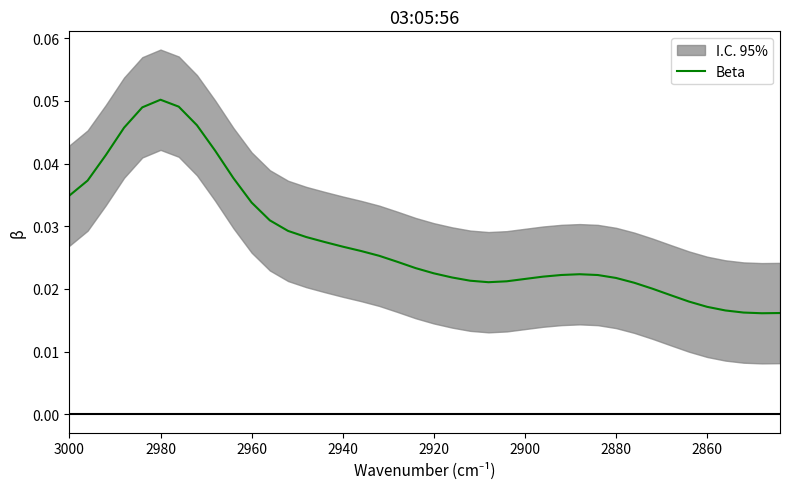

Count the values in the range 0 to 1.

40